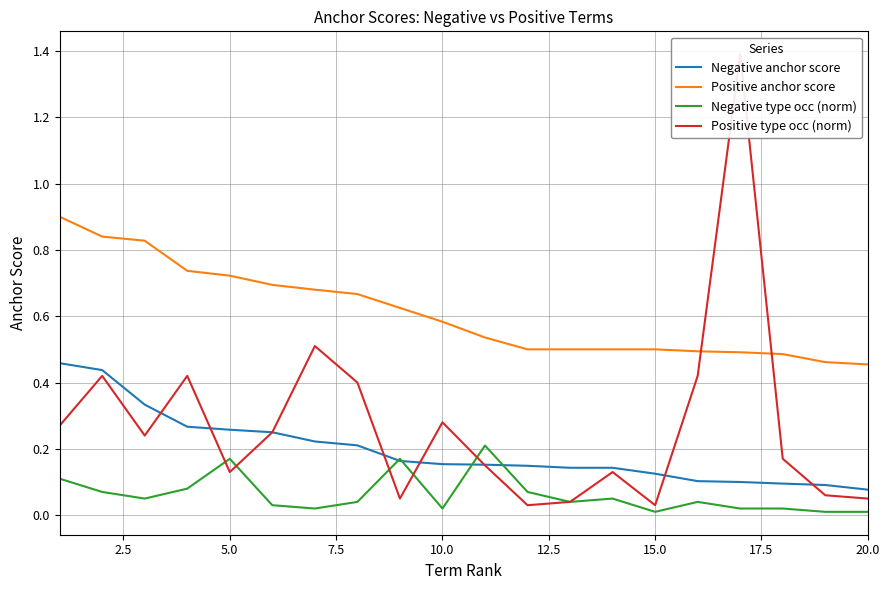

Which category has the lowest value in the Negative anchor score series?

20.0